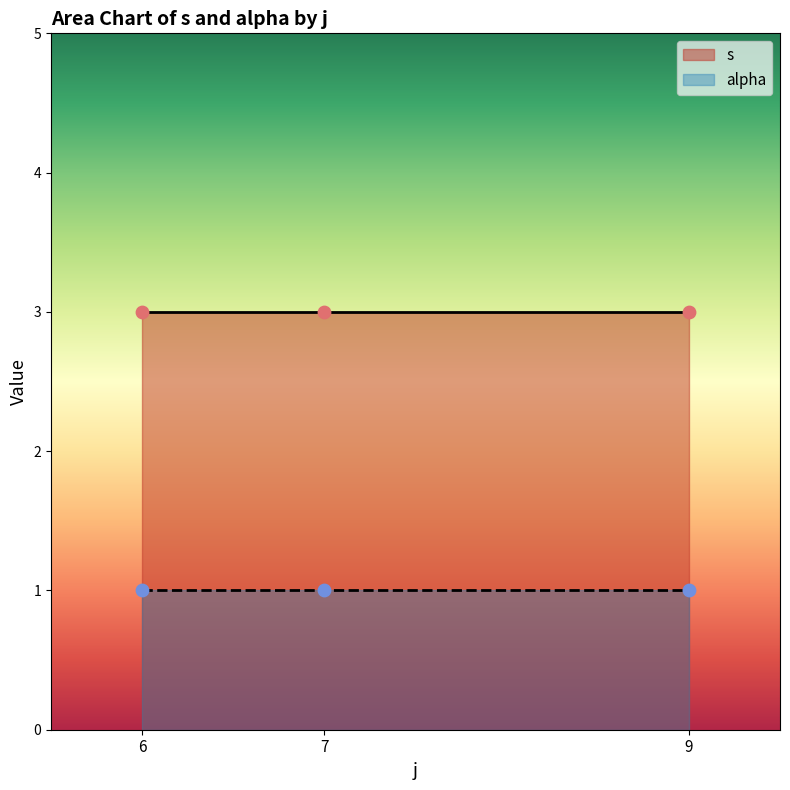

What are all the series names shown in the legend?

s, alpha